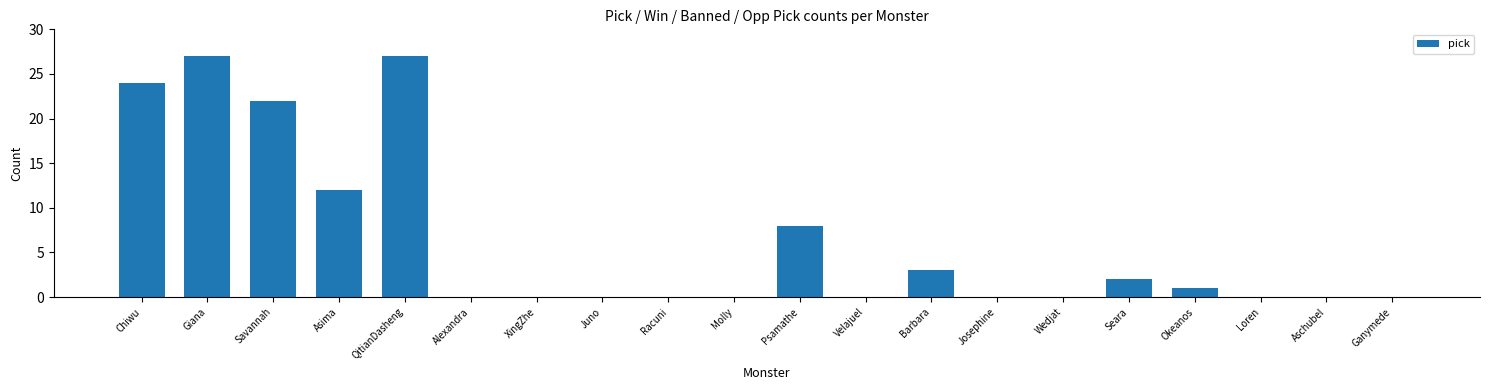

What is the maximum value shown in the chart?

27